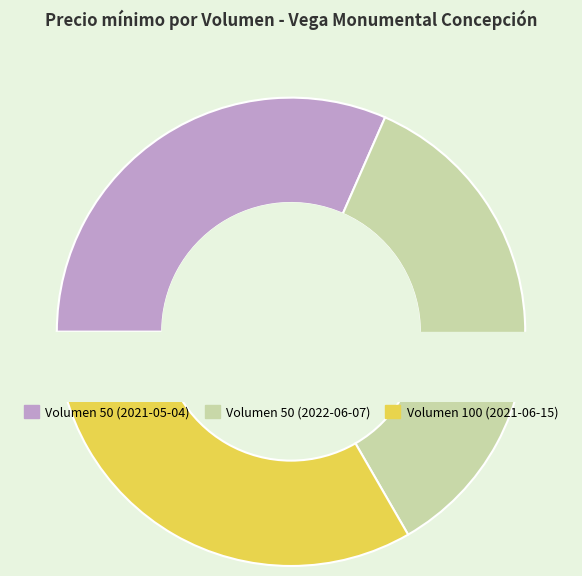

Is there any slice that represents more than half of the pie?

No